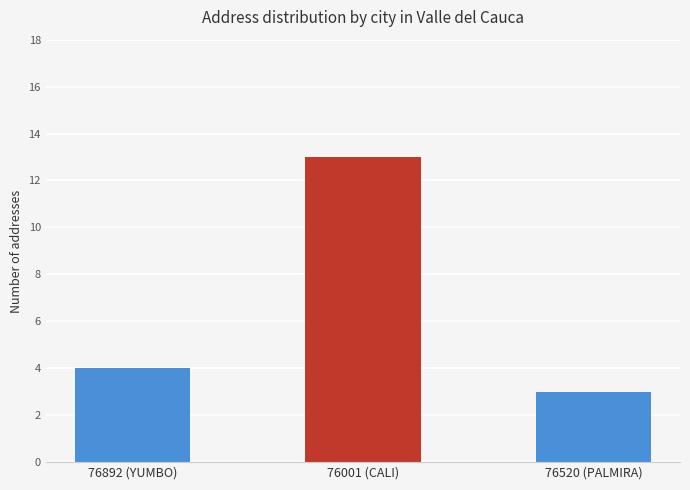

Rank the categories by value from highest to lowest.

76001 (CALI), 76892 (YUMBO), 76520 (PALMIRA)